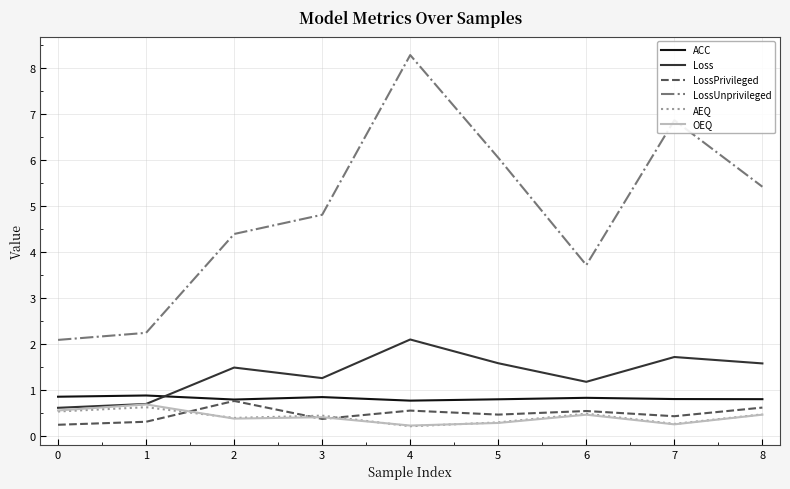

What is the average value of the Loss series?

1.4